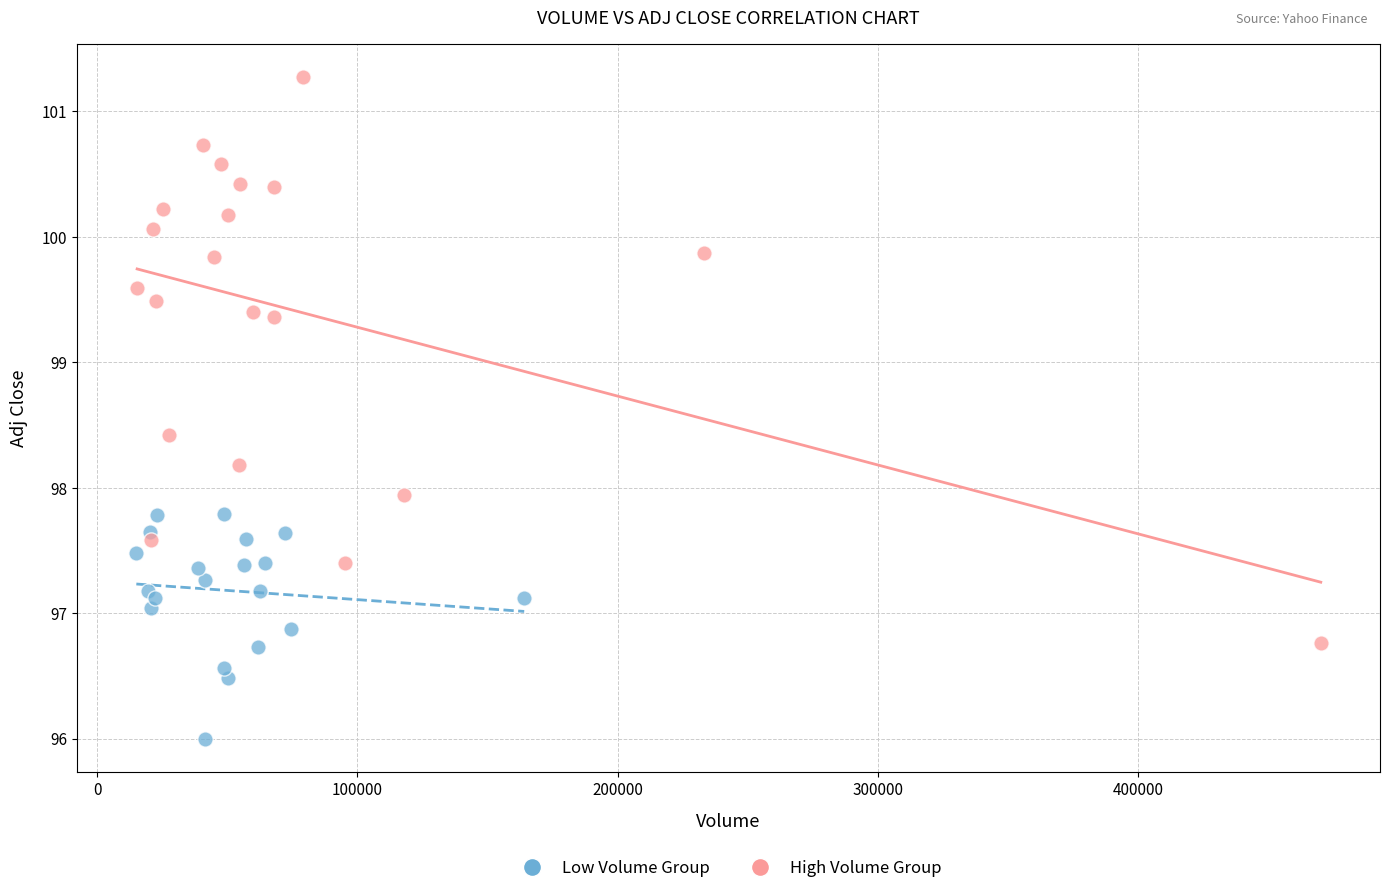

Which series reaches the maximum Y coordinate?

High Volume Group